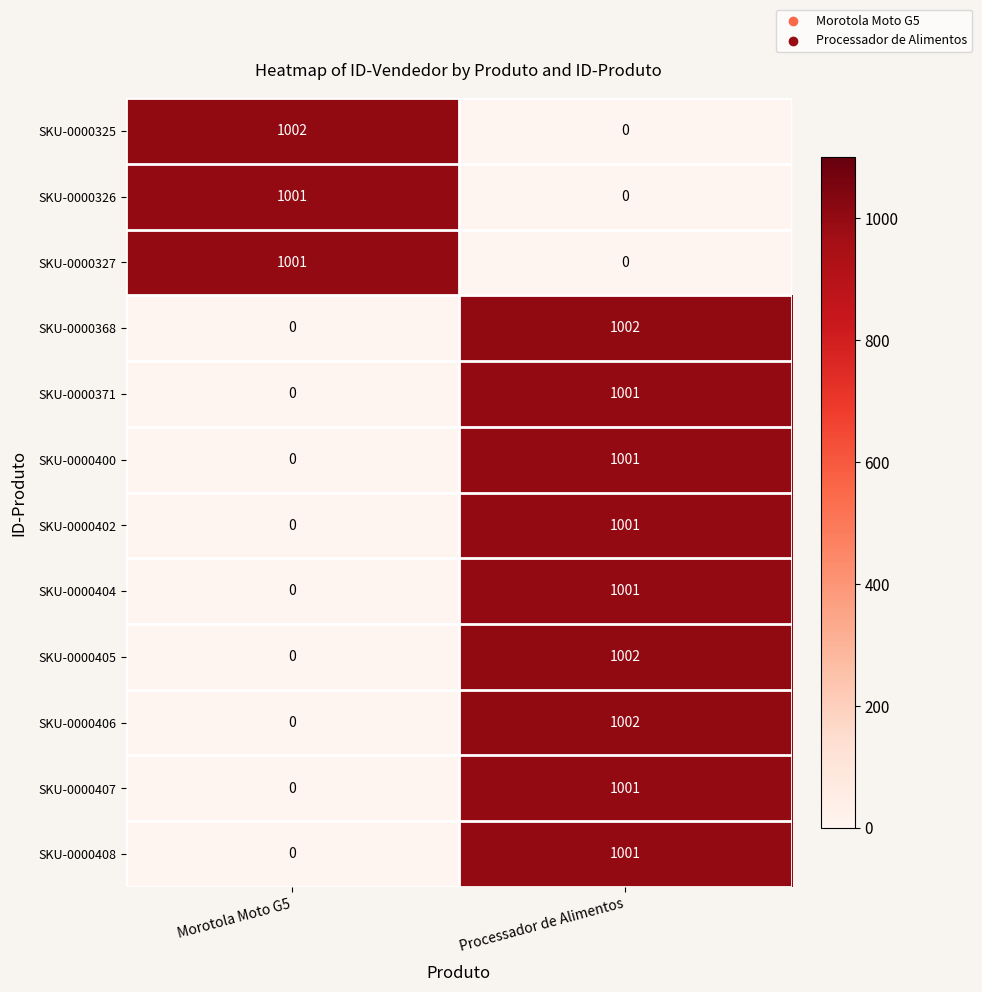

What is the sum of the SKU-0000400 values at Processador de Alimentos and Morotola Moto G5?

1001